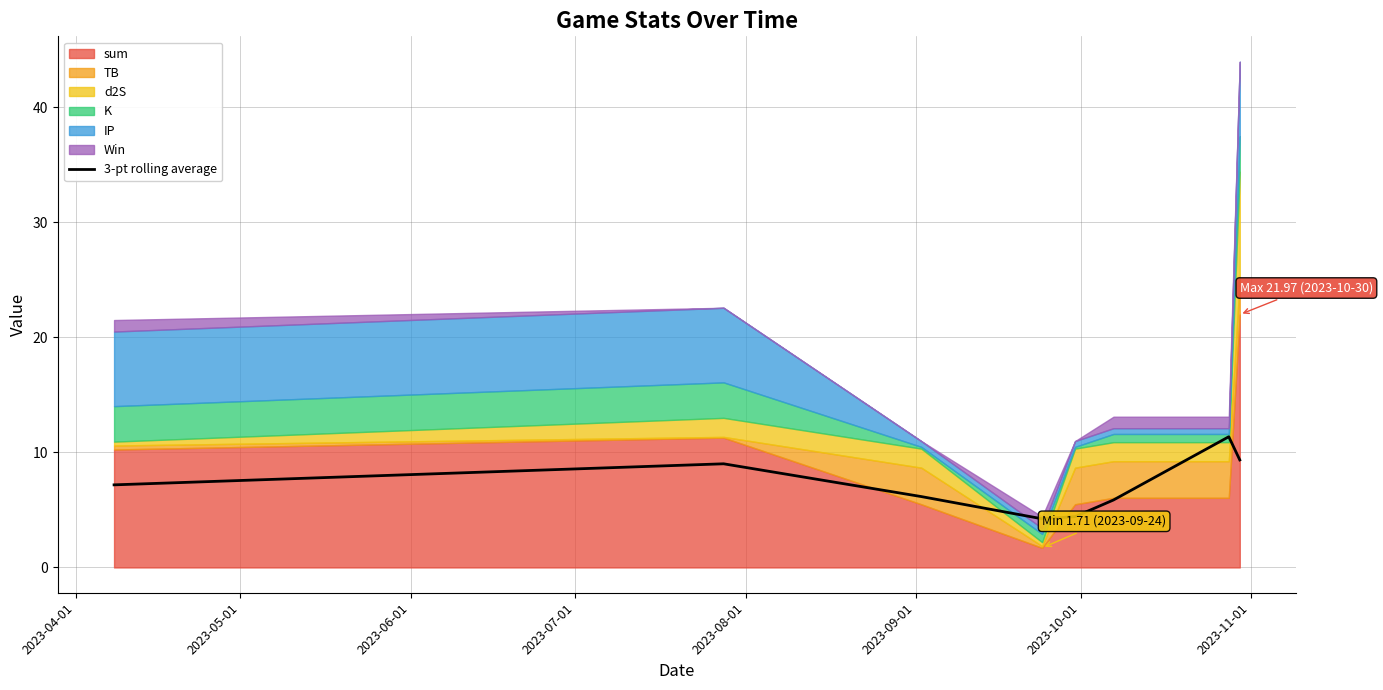

What is the highest value of the 3-pt rolling average series?

11.4